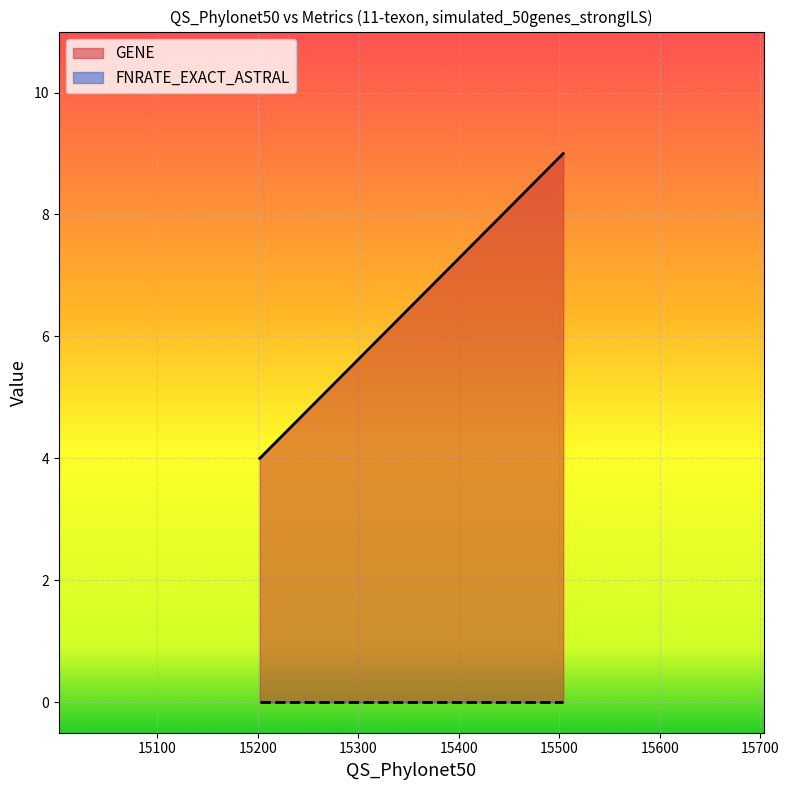

Which series has the largest range (max minus min)?

GENE